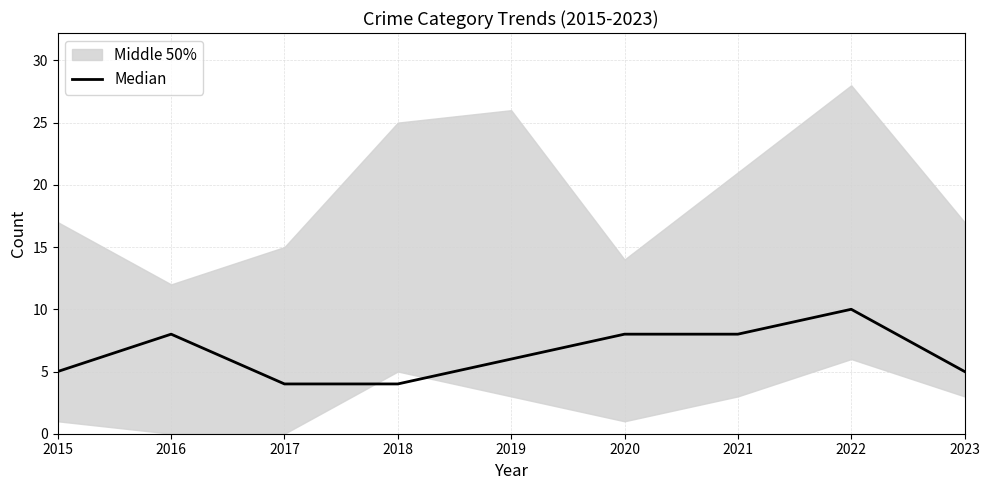

What is the sum of all values?

58